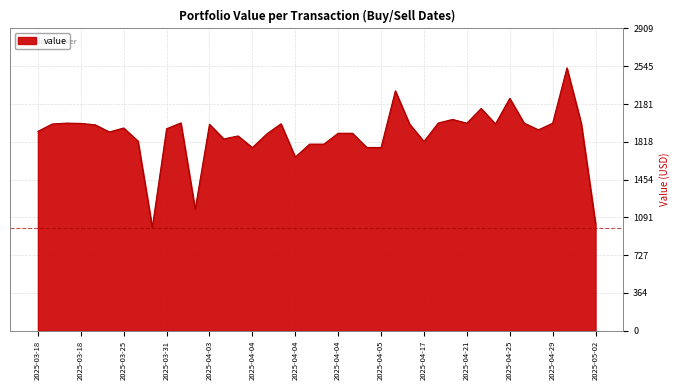

What is the difference between the maximum and minimum values?

1535.5